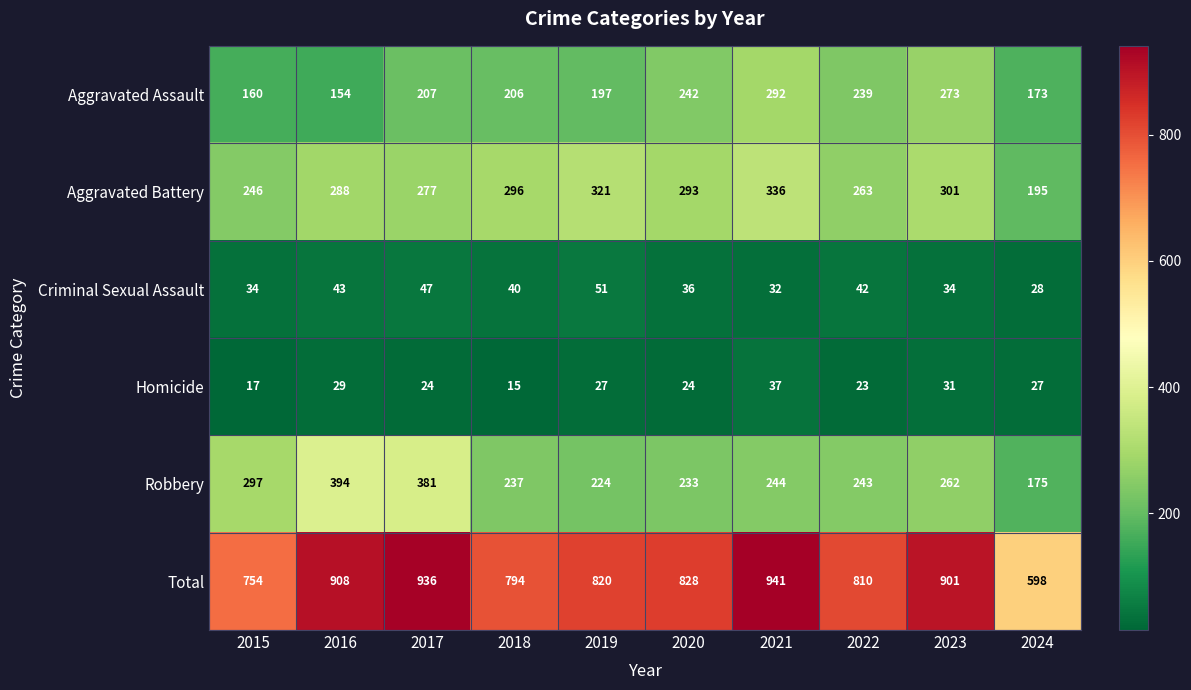

What is the greatest value displayed?

941